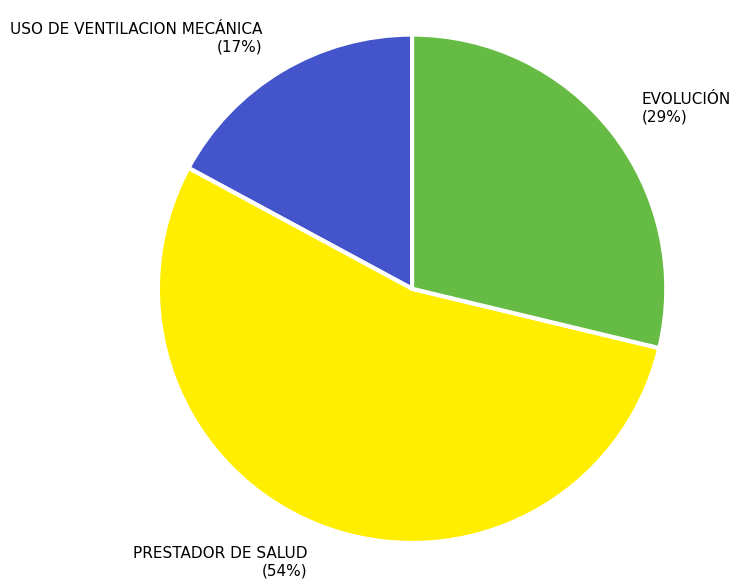

Rank the categories by value from highest to lowest.

PRESTADOR DE SALUD, EVOLUCIÓN, USO DE VENTILACION MECÁNICA